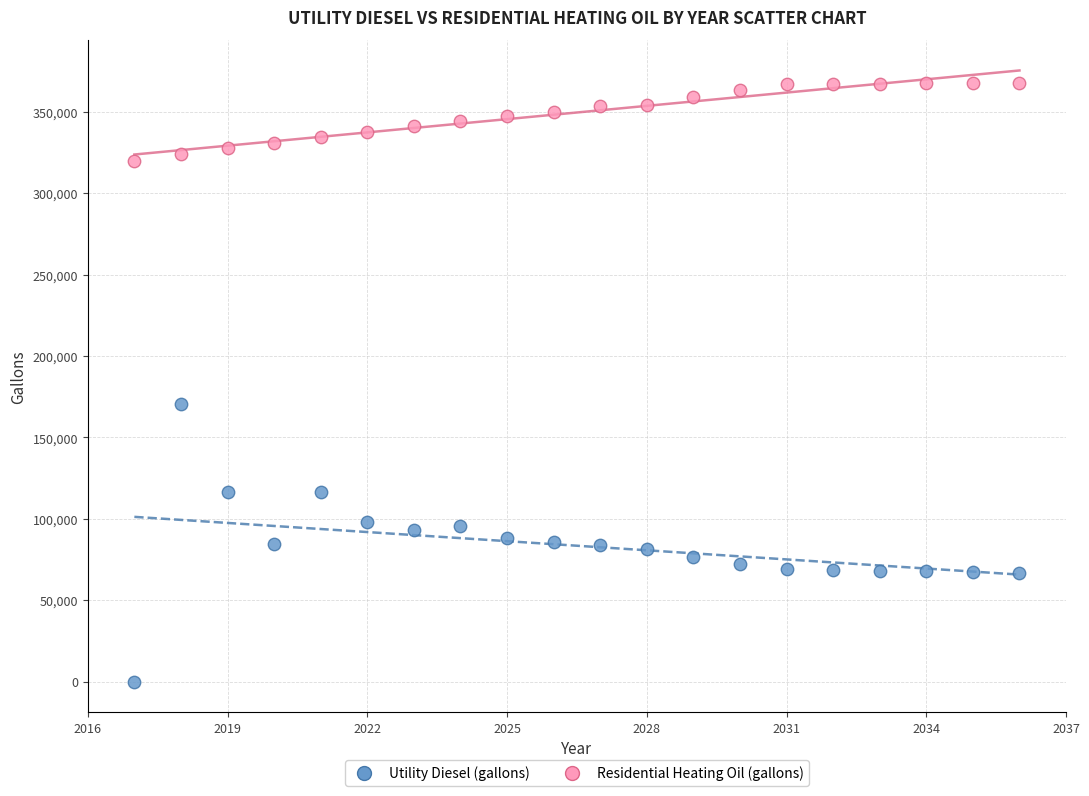

Which series contains the highest Y value?

Residential Heating Oil (gallons)